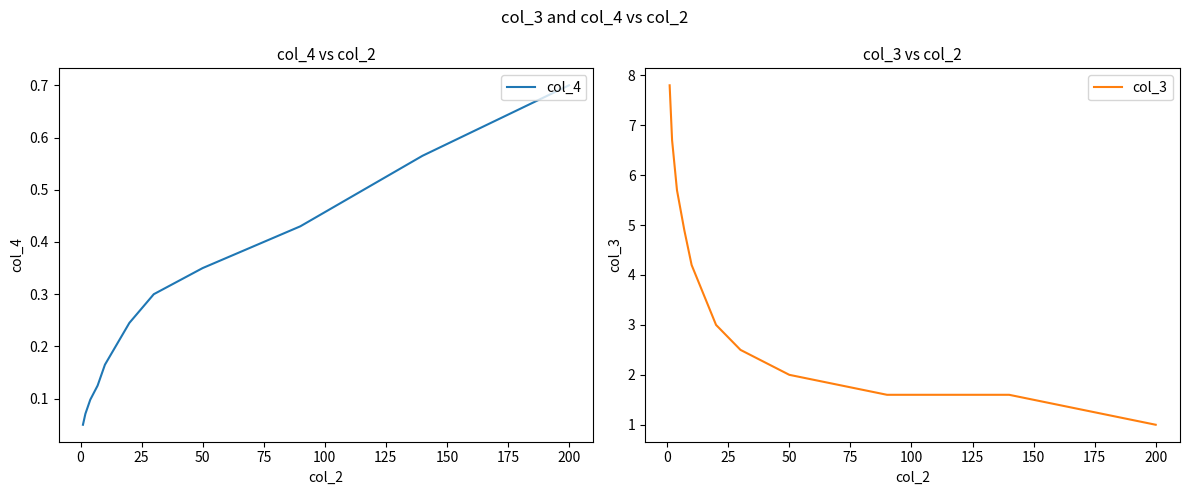

What is the smallest value displayed?

0.1